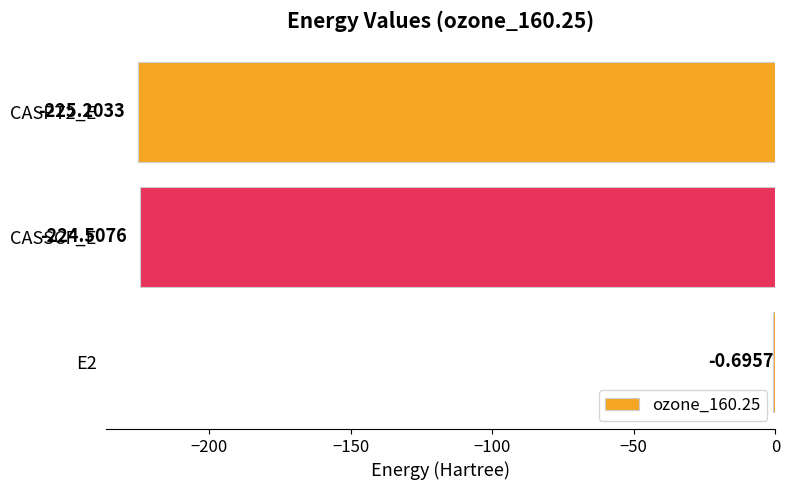

At which label is the value closest to -112?

E2